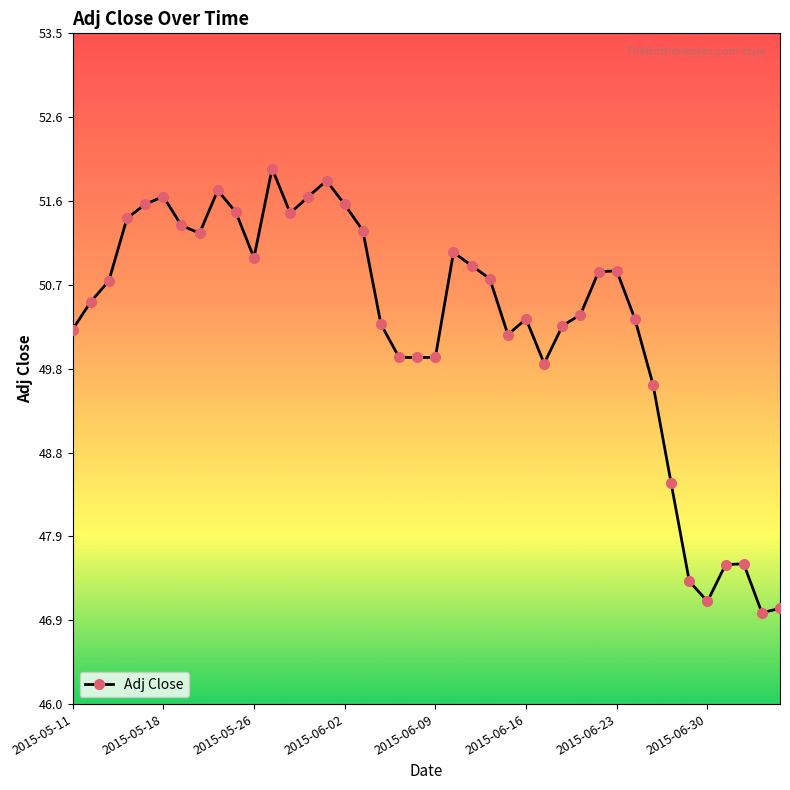

What is the value of the 27th point from the left?

49.8